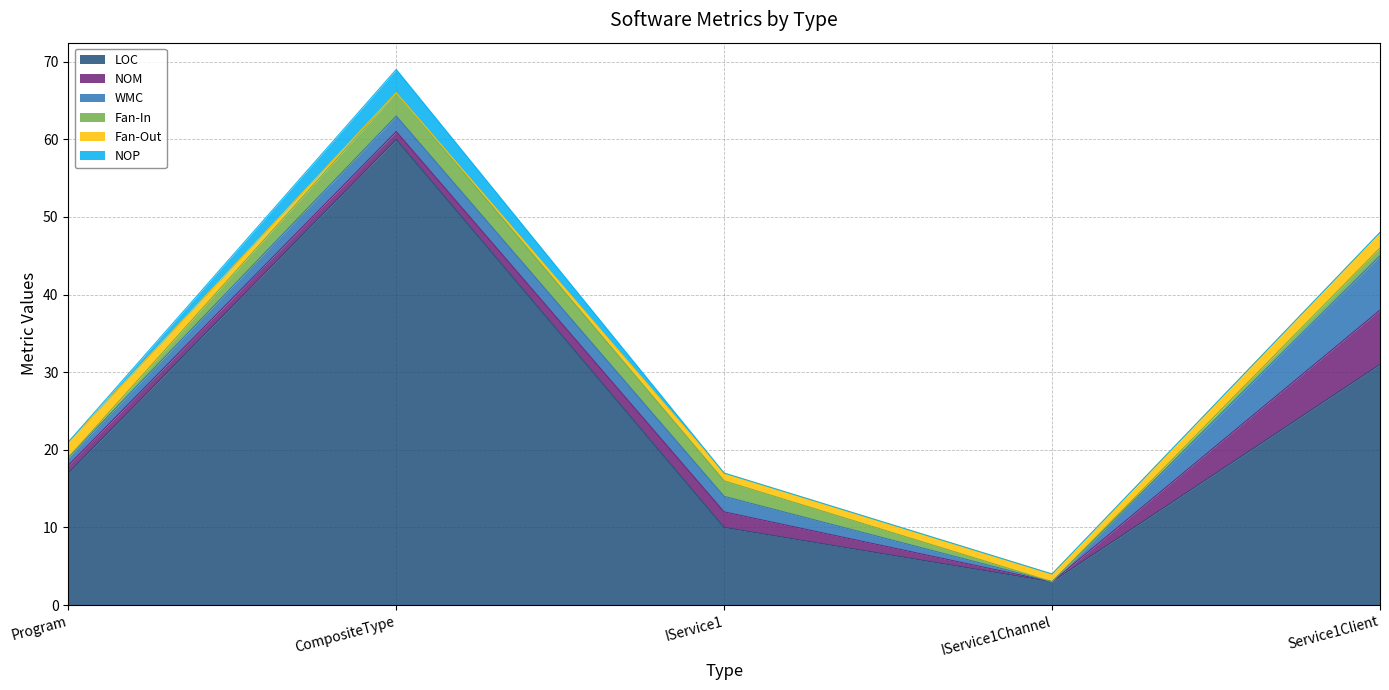

The value of Fan-In at CompositeType is 5. True or false?

False